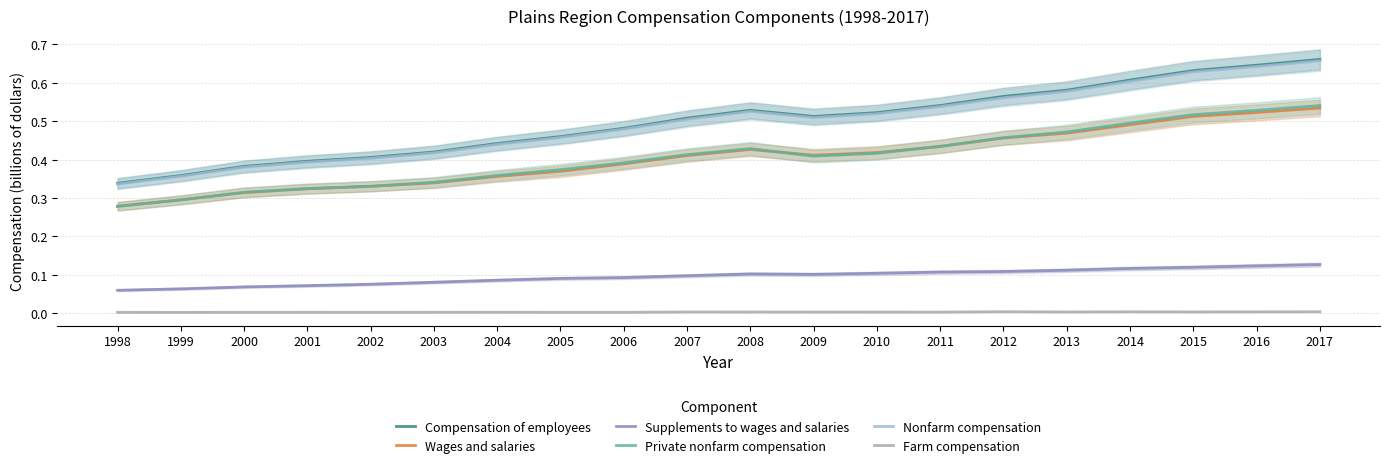

Where is the first local minimum for Supplements to wages and salaries?

2009